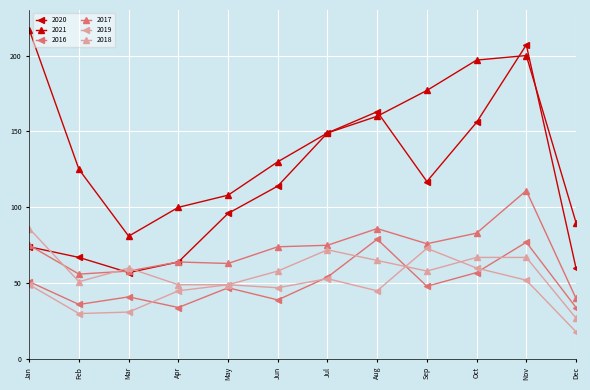

What are all the series names shown in the legend?

2020, 2021, 2016, 2017, 2019, 2018